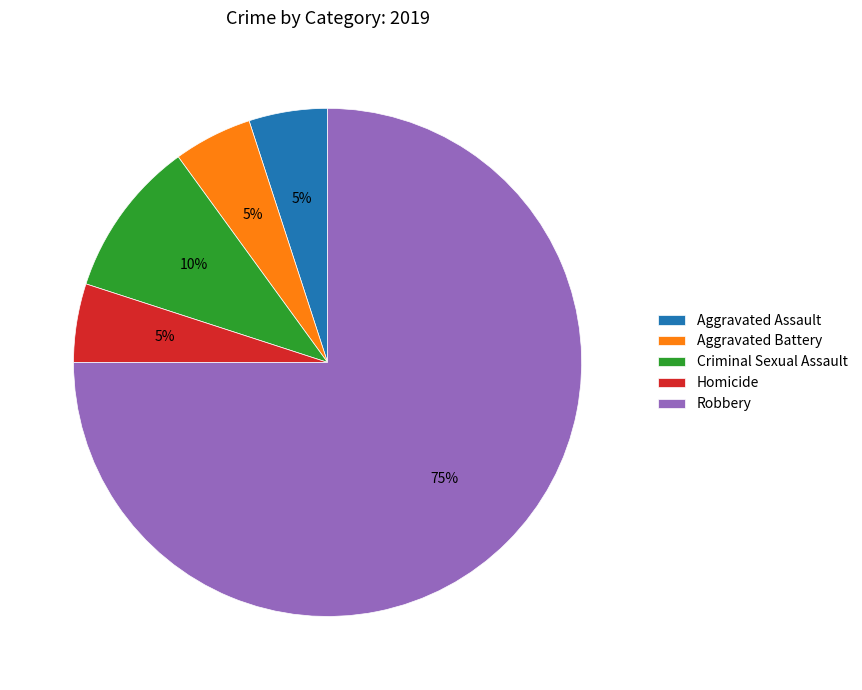

Is Aggravated Battery the majority of the pie?

No